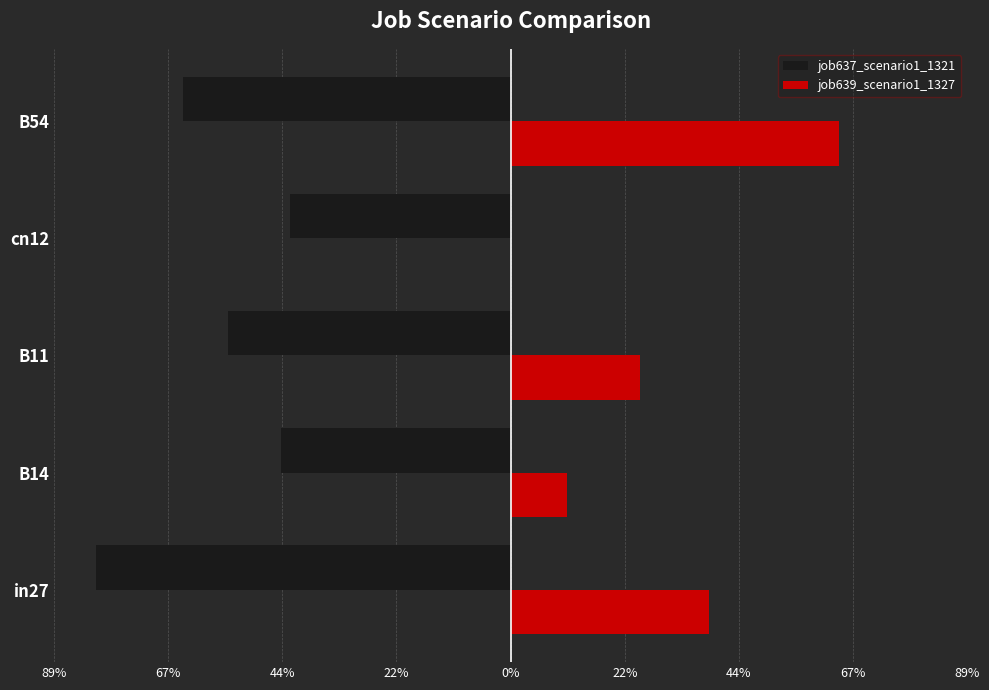

What are all the series names shown in the legend?

job637_scenario1_1321, job639_scenario1_1327